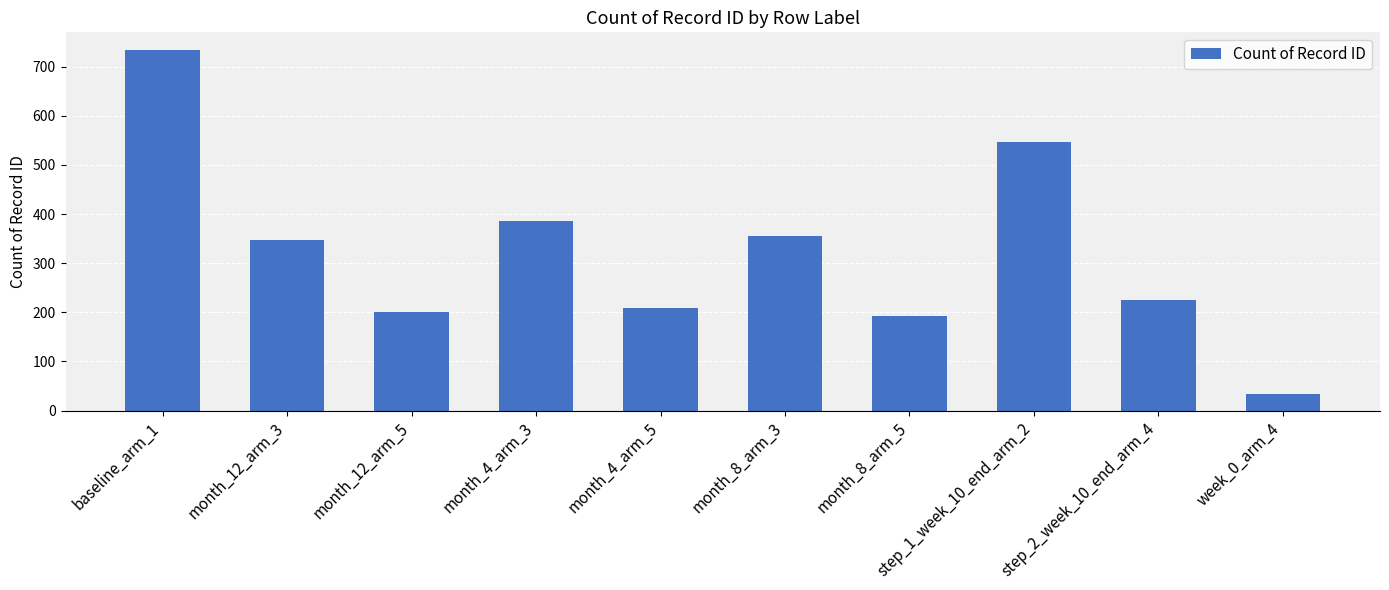

True or false: the data shows 226 at step_2_week_10_end_arm_4.

True